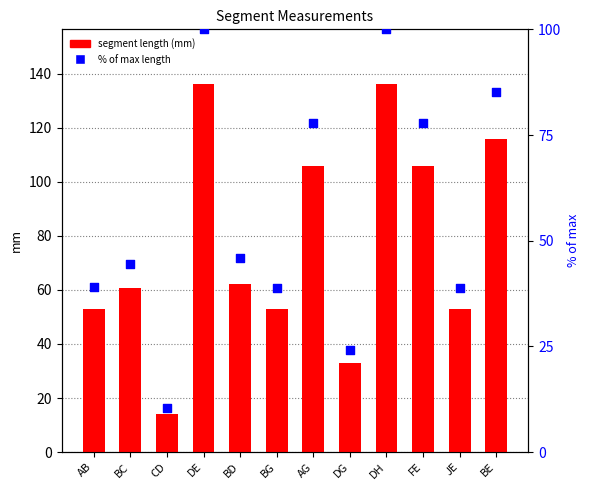

Which series has the widest spread of Y values?

segment length (mm)